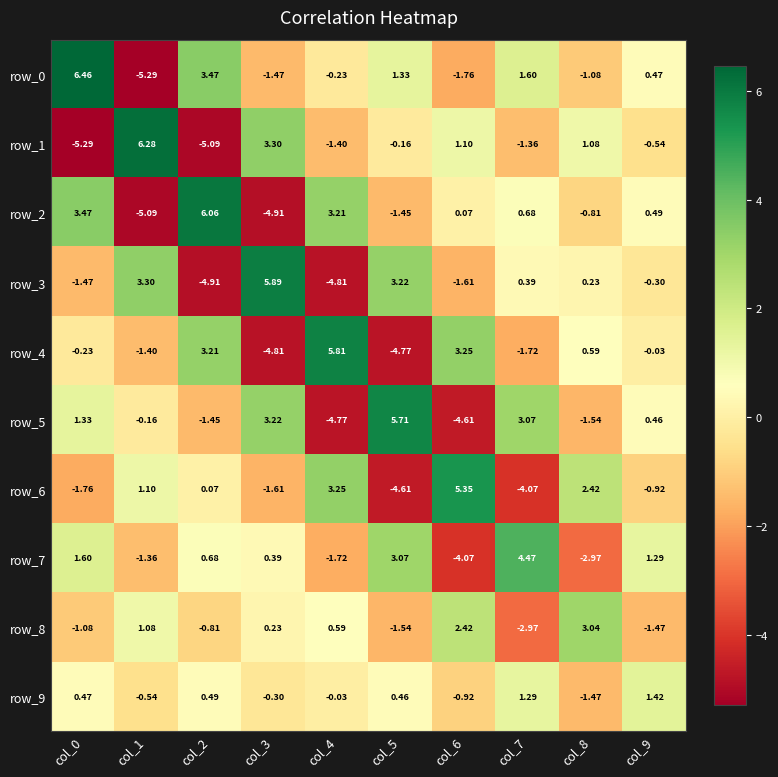

Is the value of row_3 at col_5 greater than the value of row_0 at col_8?

Yes